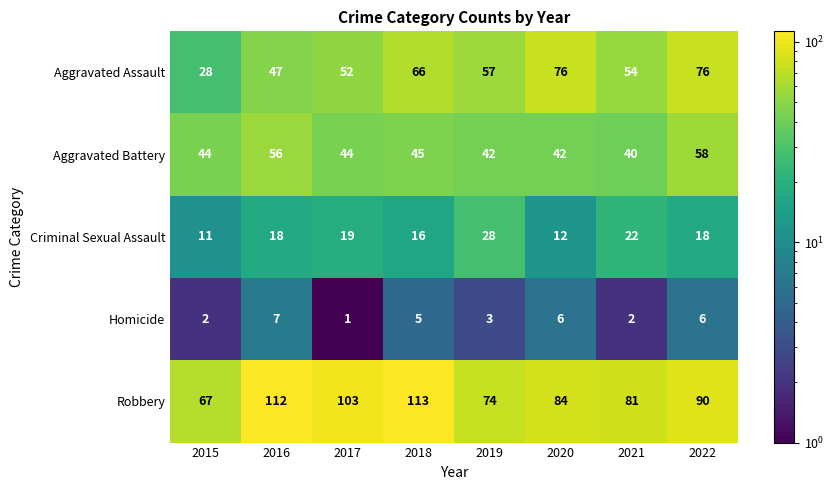

Between 2015 and 2021, which series saw the biggest shift?

Aggravated Assault